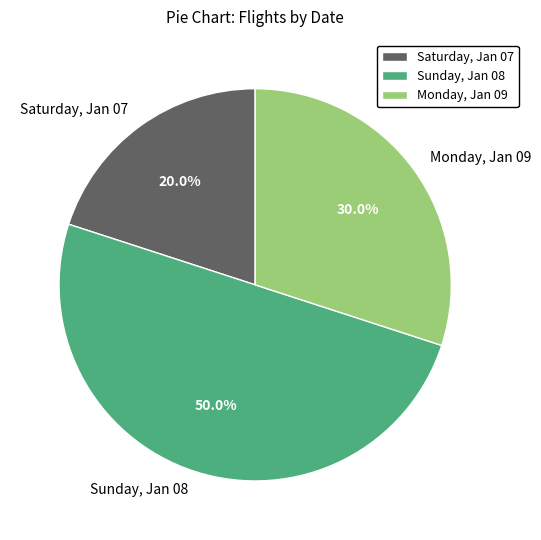

To the nearest percent, what is the difference between the largest and smallest slice percentages?

30%